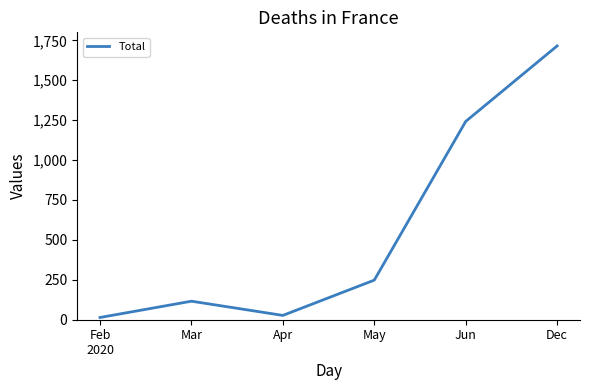

What is the change in value from Mar to Dec?

+1599